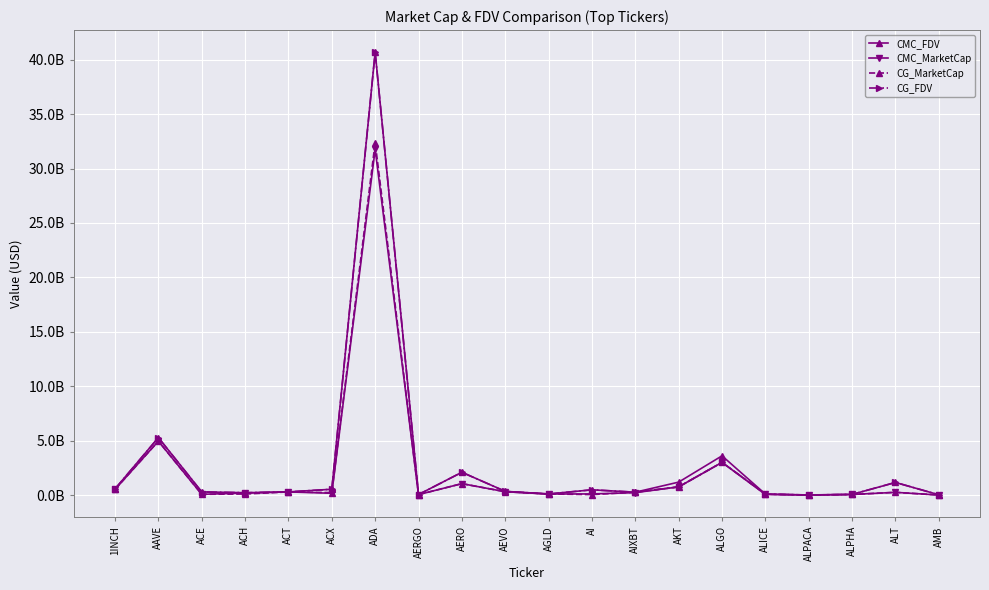

Is this an area chart (filled region under the line)?

No